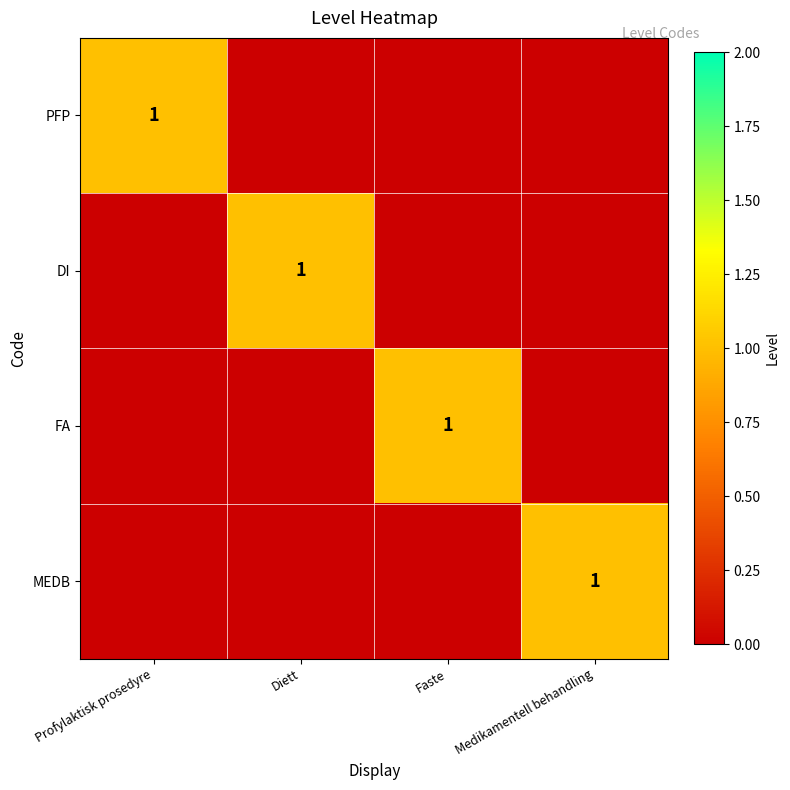

Is it true that FA equals 2 at Faste?

False